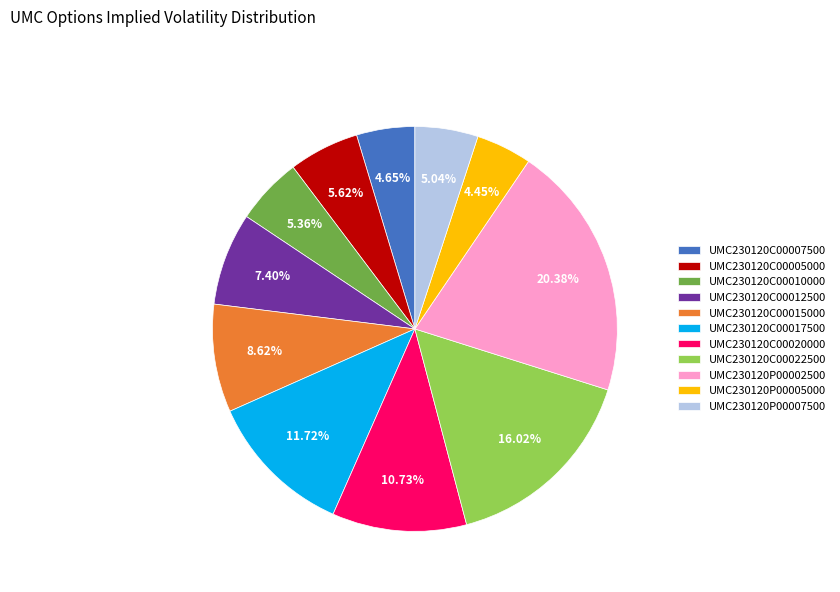

Which has a higher value, UMC230120C00020000 or UMC230120P00007500?

UMC230120C00020000